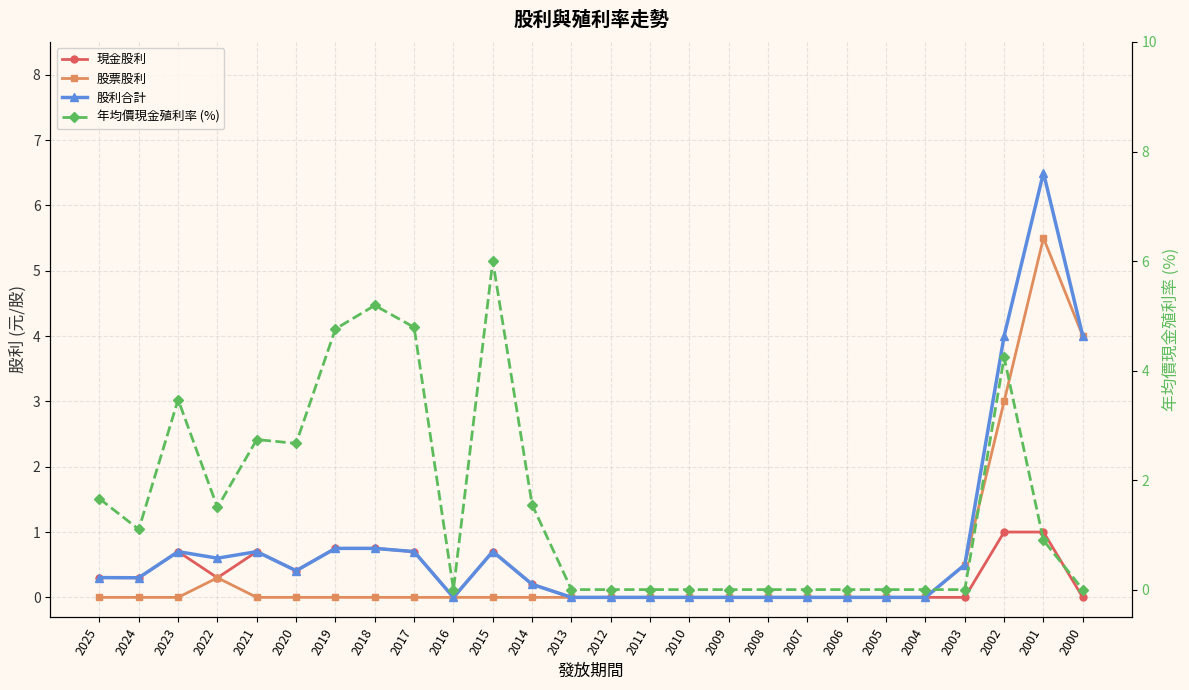

List the series in order of their peak value, lowest first.

現金股利, 股票股利, 年均價現金殖利率 (%), 股利合計